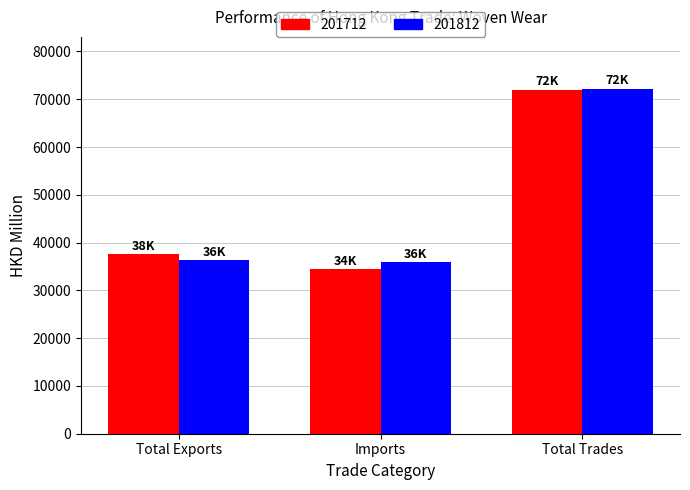

Is the value of 201712 at Total Exports greater than the value of 201812 at Total Trades?

No